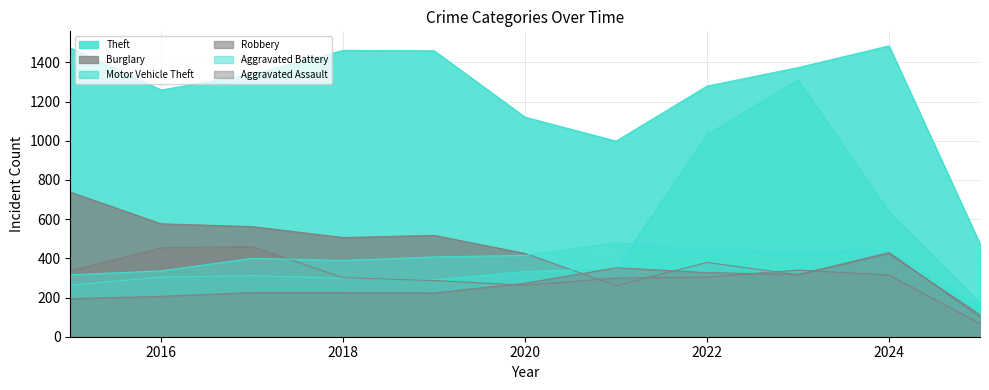

Reading left to right, what are all the values shown in this chart?

Theft: 1474	1259	1339	1461	1459	1120	998	1279	1373	1484	474
Burglary: 738	576	562	506	517	425	261	379	316	430	100
Motor Vehicle Theft: 263	304	312	298	290	333	348	1031	1310	636	172
Robbery: 337	454	460	301	287	263	300	304	340	315	67
Aggravated Battery: 316	336	400	389	407	415	479	439	431	439	150
Aggravated Assault: 194	206	225	225	223	273	352	327	318	424	112